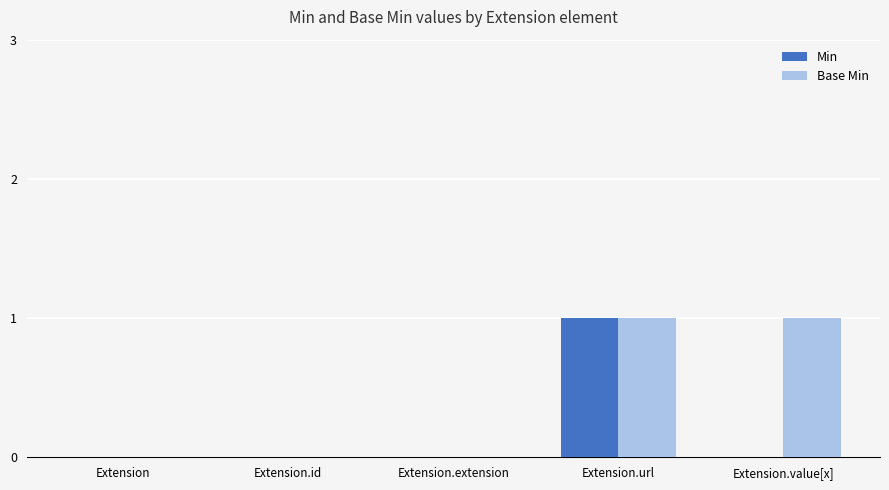

What is the sum of all Base Min values?

2